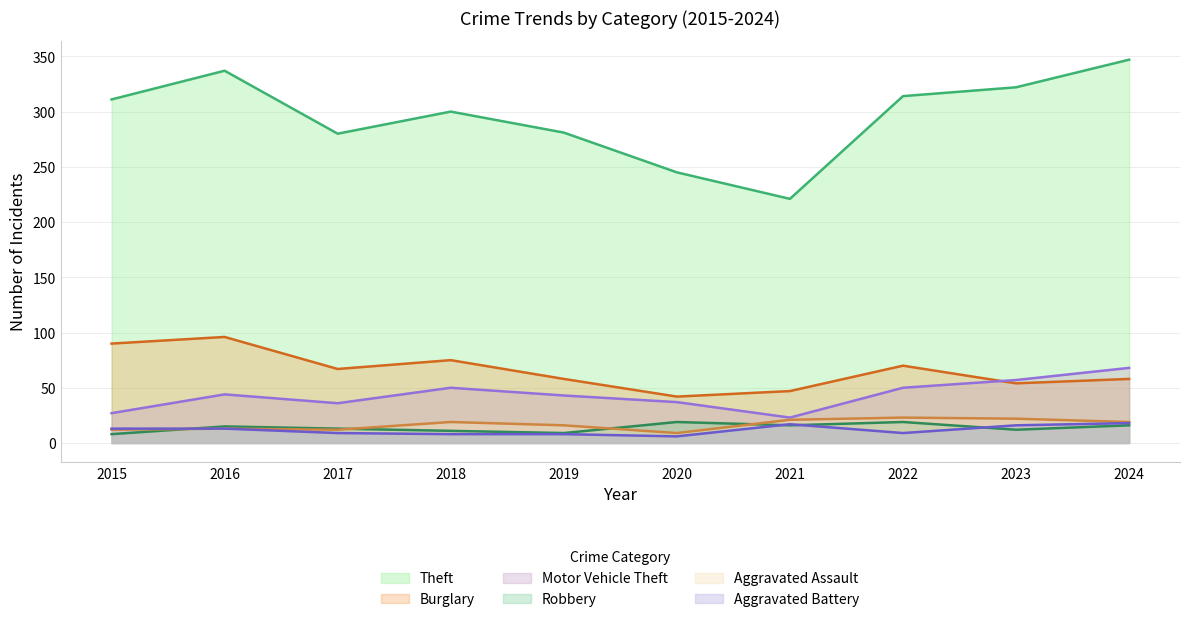

Rank the series by their maximum value, from lowest to highest.

Aggravated Battery, Robbery, Aggravated Assault, Motor Vehicle Theft, Burglary, Theft